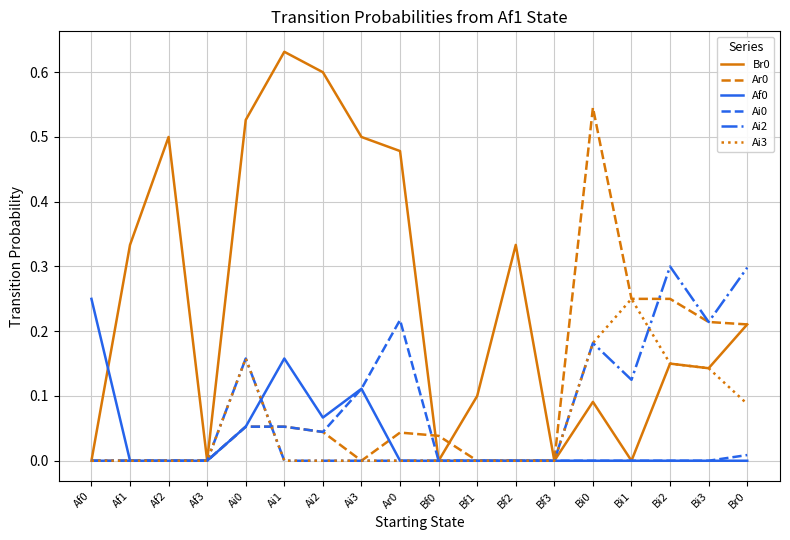

Is the value of Af0 at Bf0 greater than the value of Ai2 at Bi0?

No